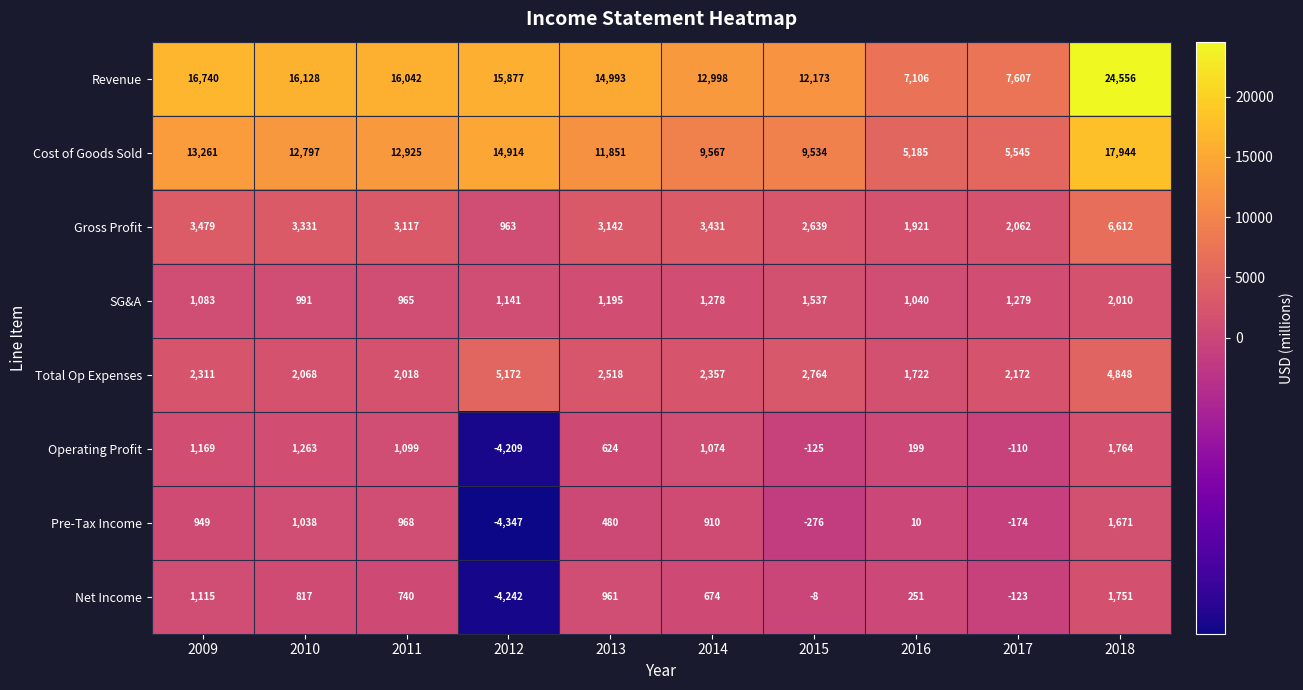

At which category is the sum across all series the highest?

2018